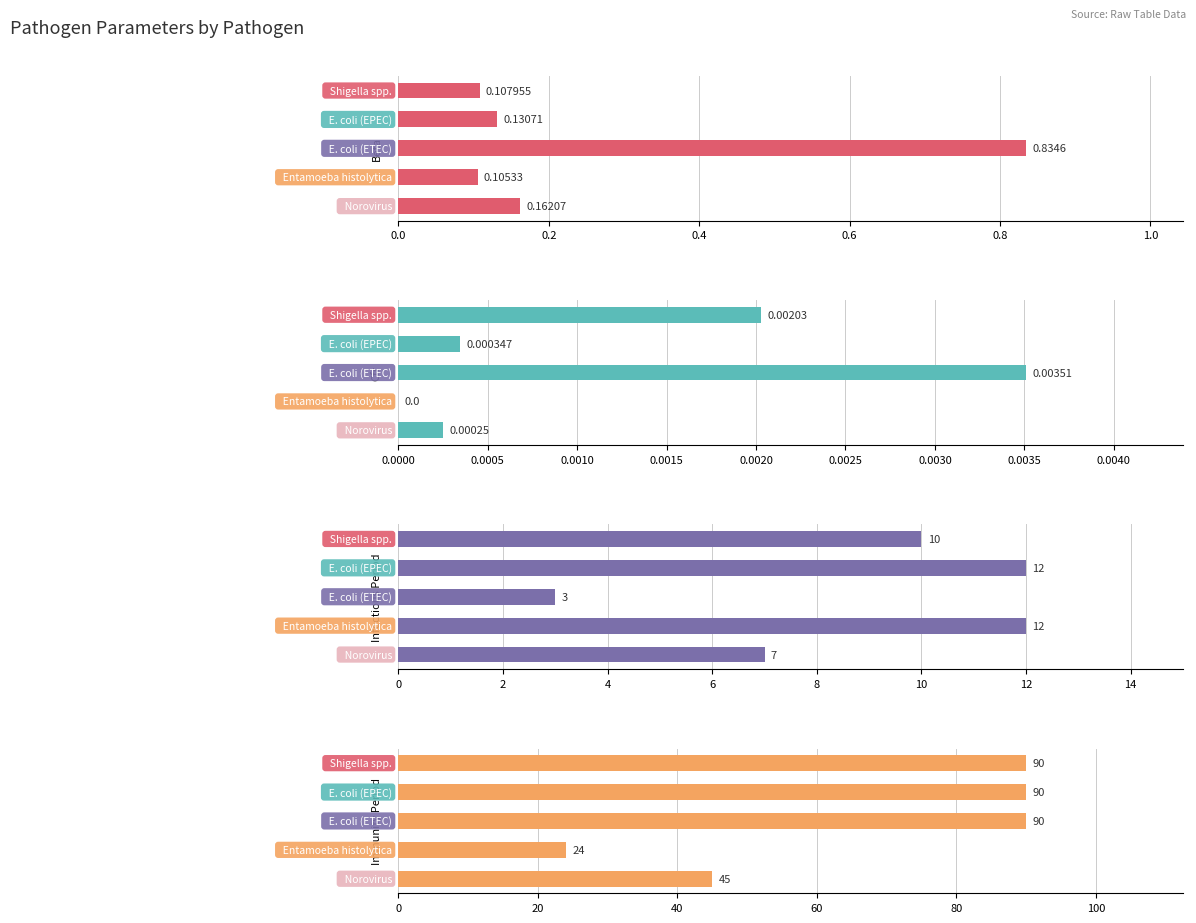

The value of immunity_period at 0.8 is 78.6. True or false?

False